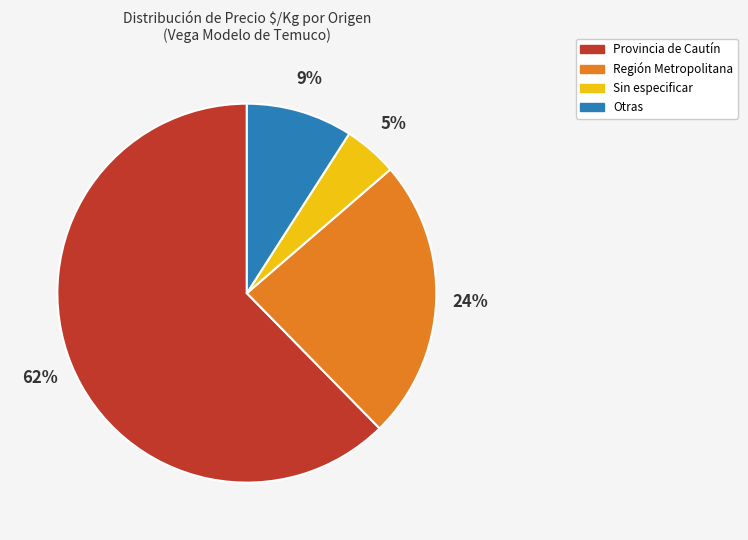

To the nearest percent, what is the average slice percentage?

25%